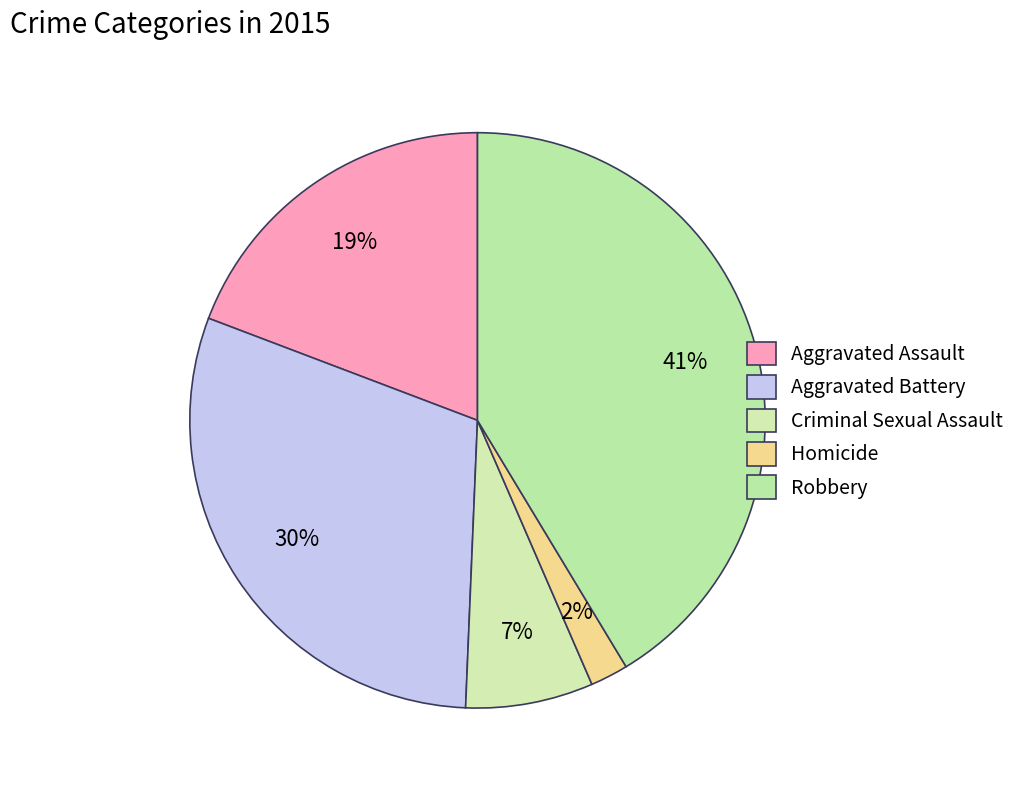

Which category has the smallest portion of the pie?

Homicide